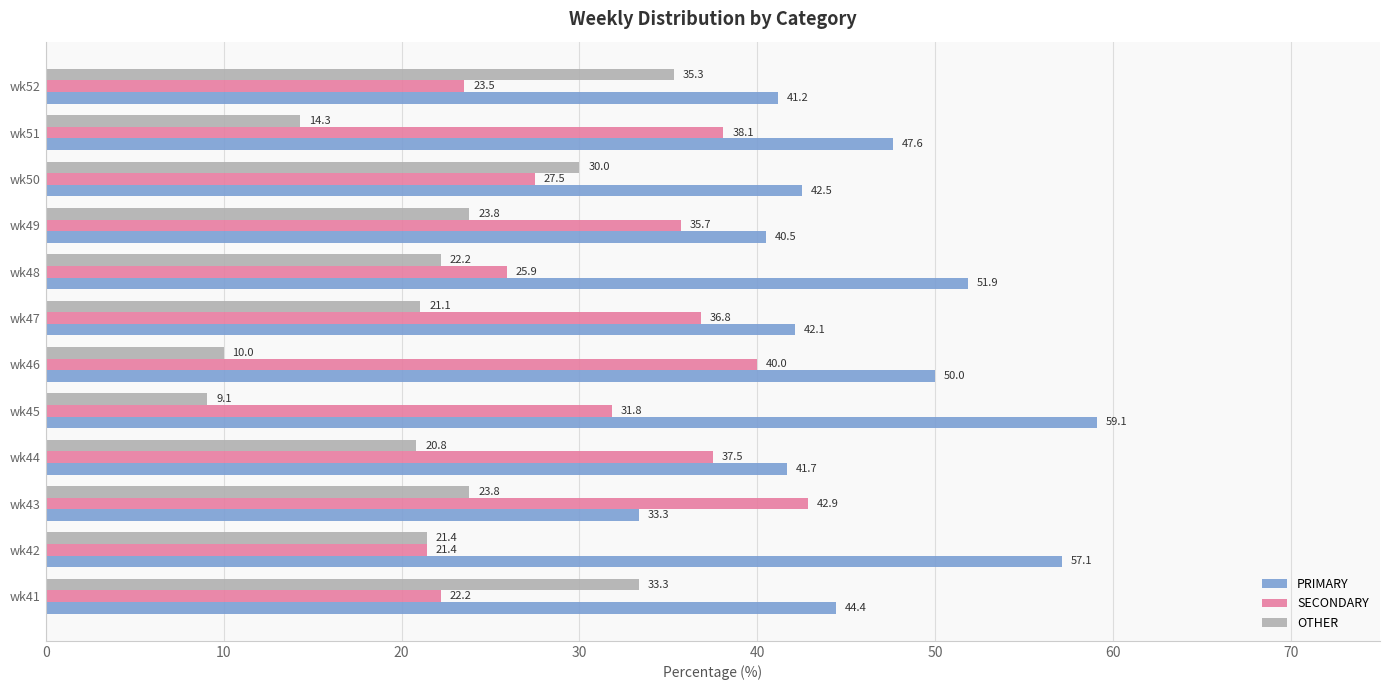

What is the difference between the second highest and minimum values in the OTHER series?

24.2